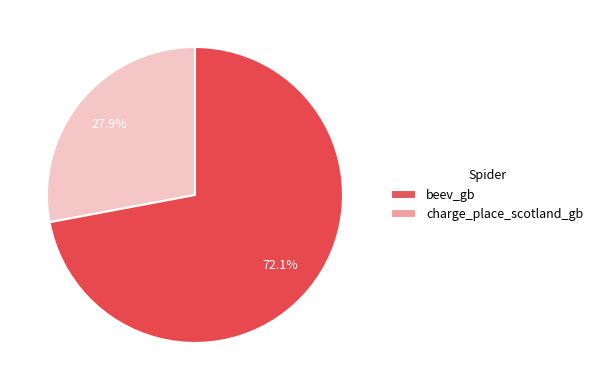

Which has a higher value, beev_gb or charge_place_scotland_gb?

charge_place_scotland_gb